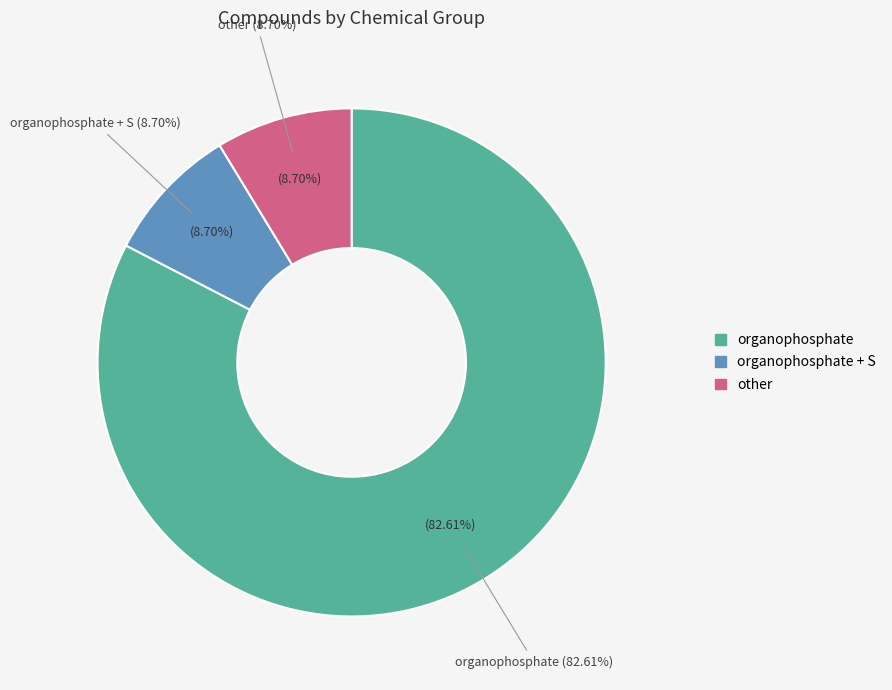

How many segments does this pie chart have?

3